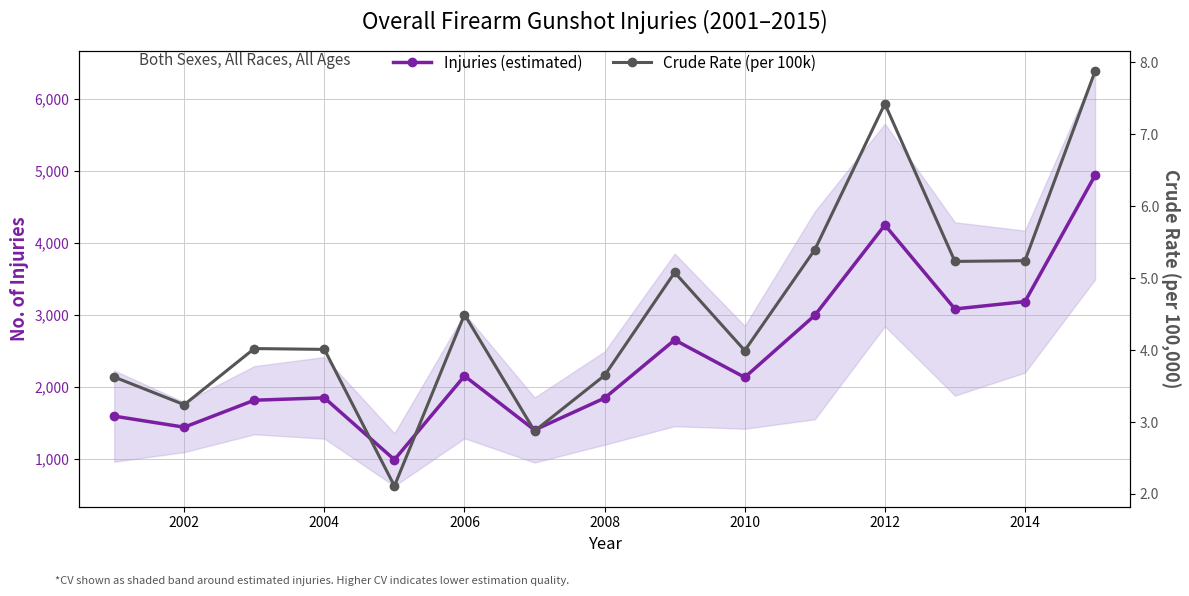

True or false: Injuries (estimated) and Crude Rate (per 100k) intersect in this chart.

False